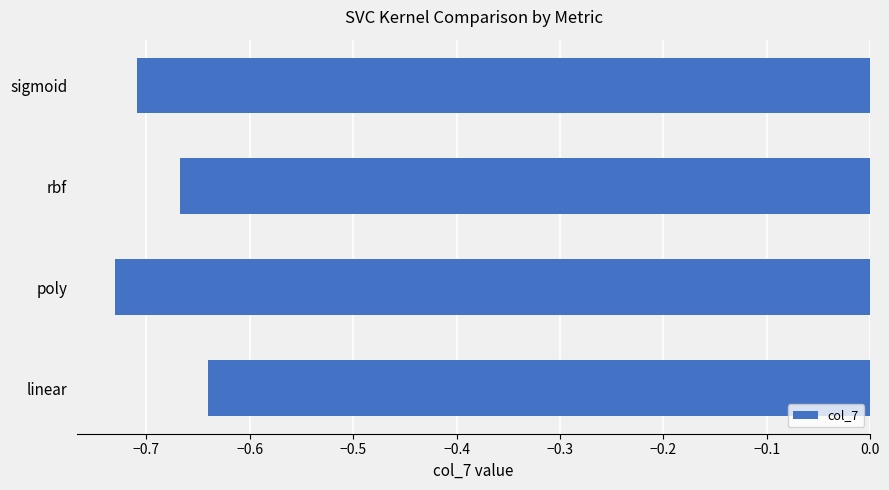

Which label corresponds to the smallest value in the chart?

poly